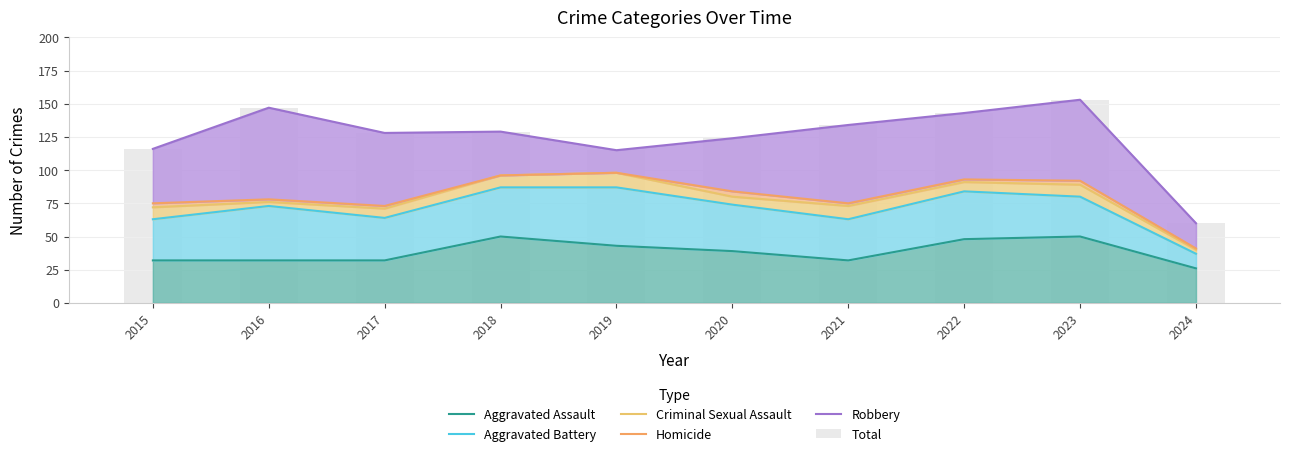

The value of Total at 2020 is 182. True or false?

False